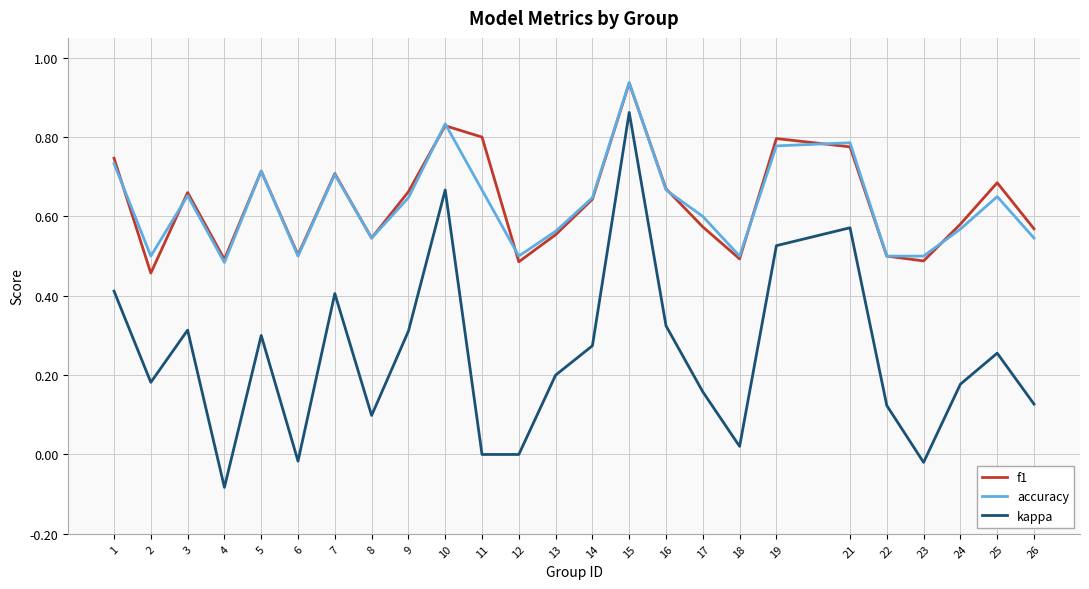

Is the value of accuracy at 17 greater than the value of kappa at 5?

Yes